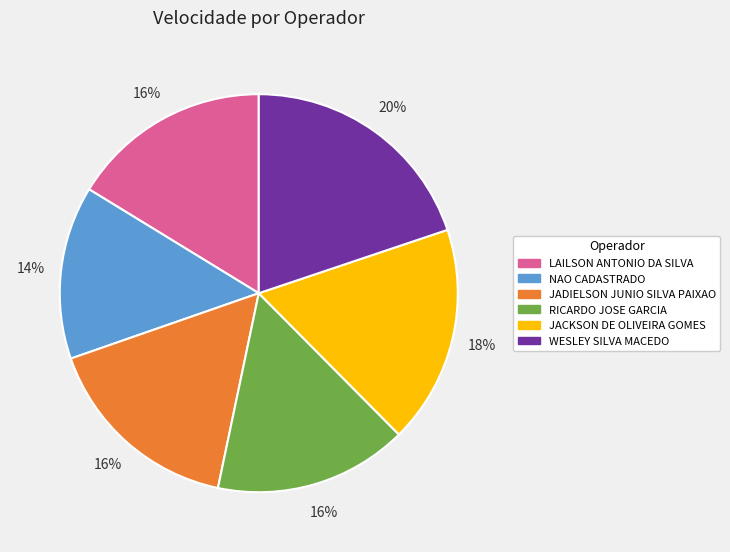

To the nearest percent, what percentage of the pie is RICARDO JOSE GARCIA?

16%